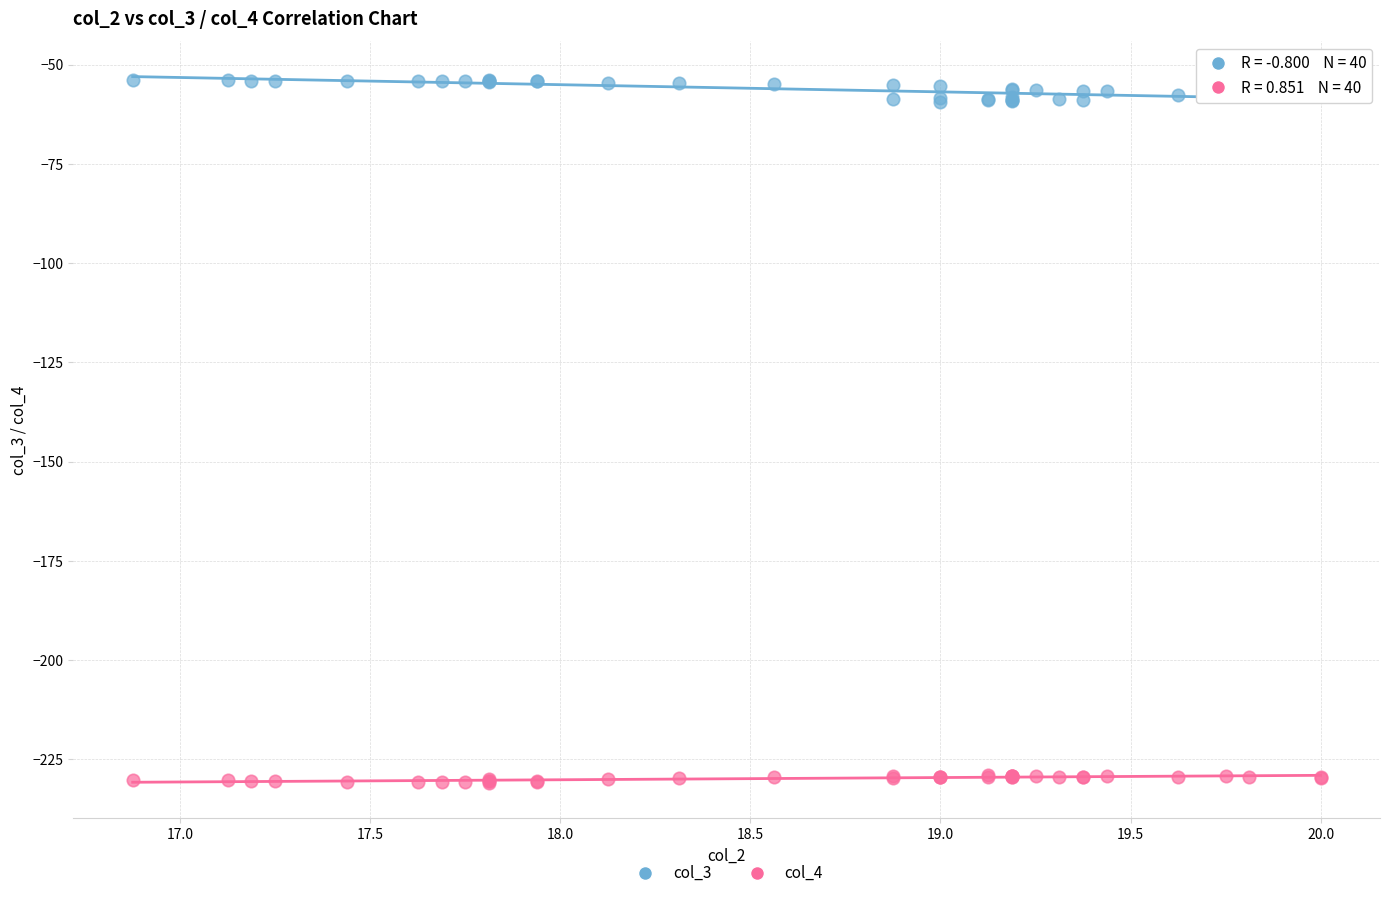

What are all the series names shown in the legend?

col_3, col_4